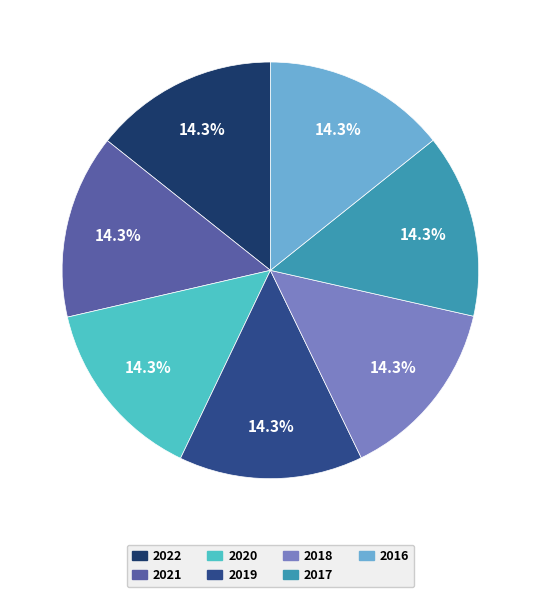

Does 2020 account for over 50% of the chart?

No